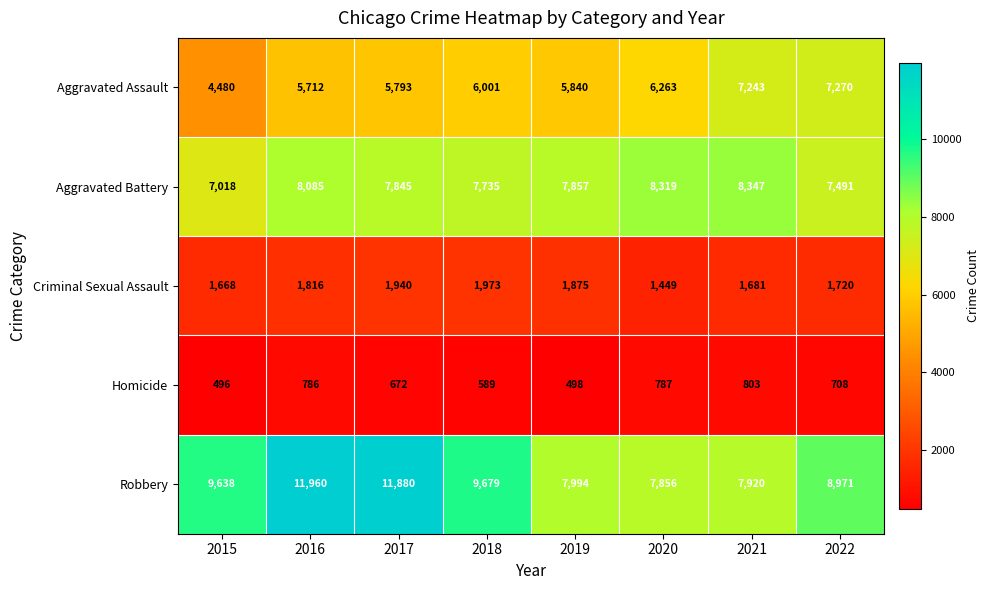

The Aggravated Battery series shows 7857 at 2019. True or false?

True